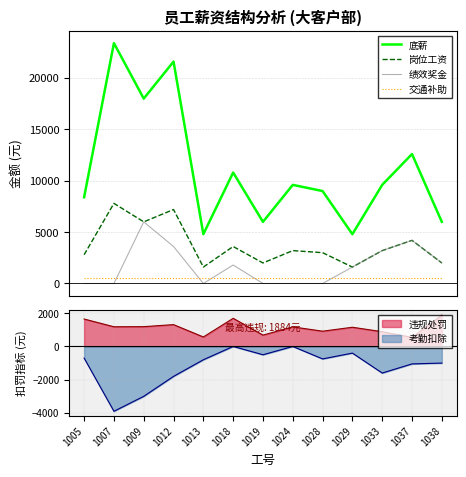

How many values in the 绩效奖金 series exceed 1600?

6